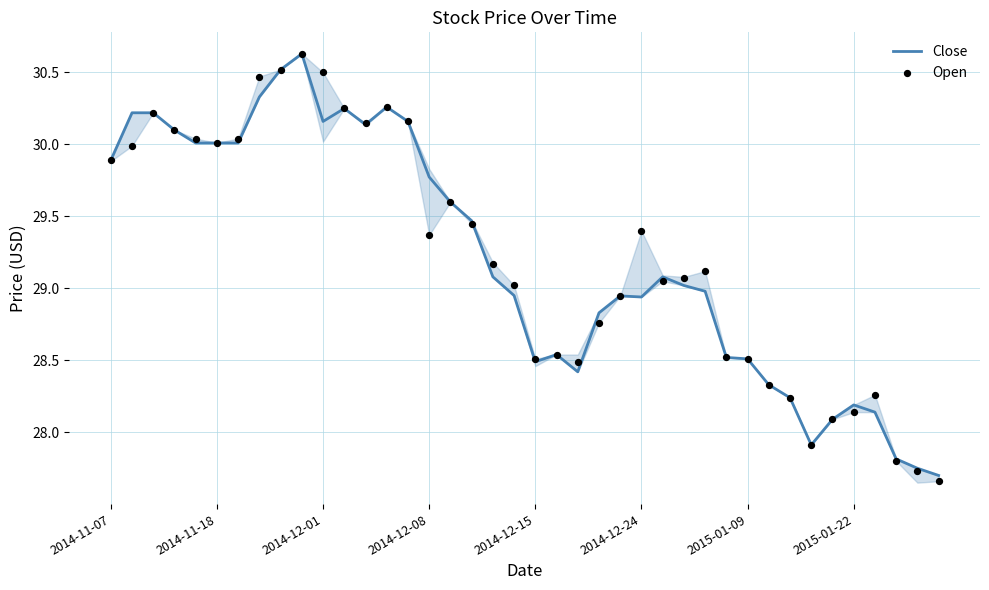

At how many categories does at least one series exceed 30?

14